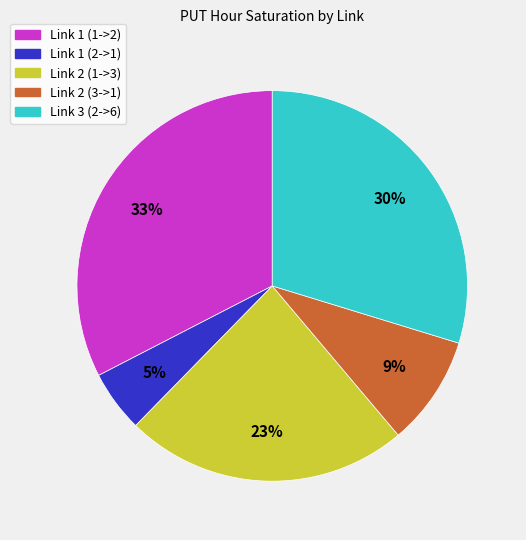

To the nearest percent, what is the average slice percentage?

20%